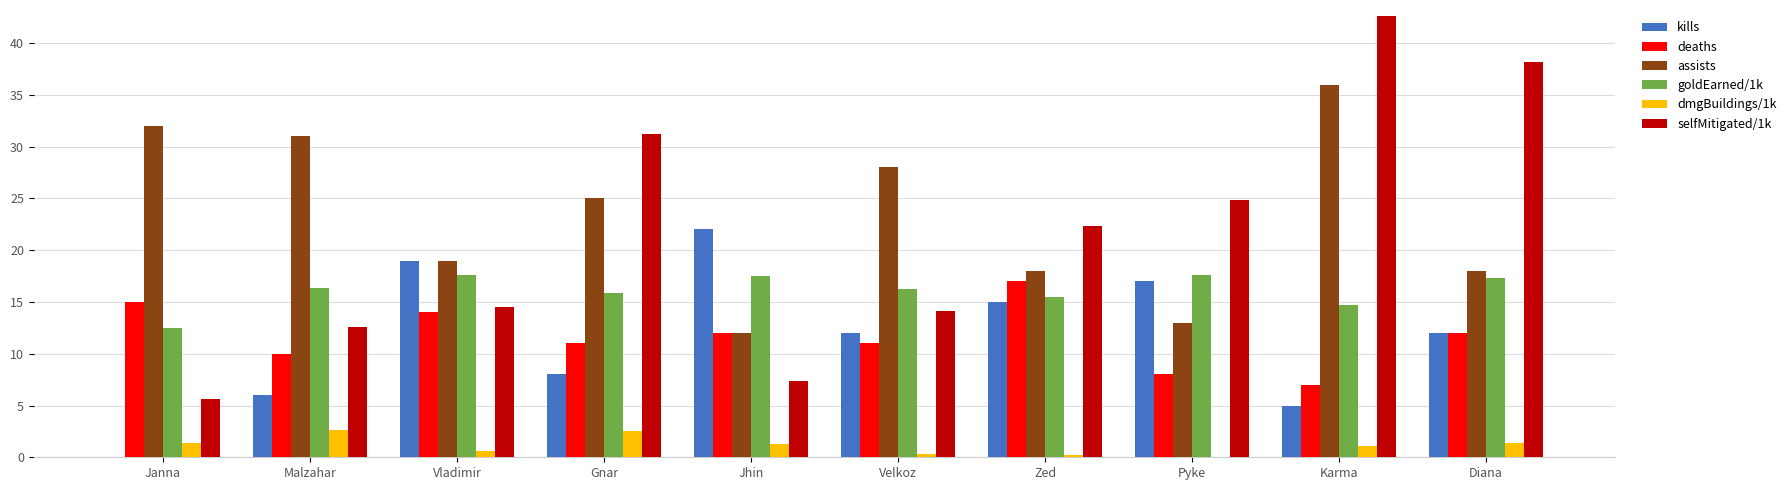

What is the approximate value of deaths at Malzahar?

10.0